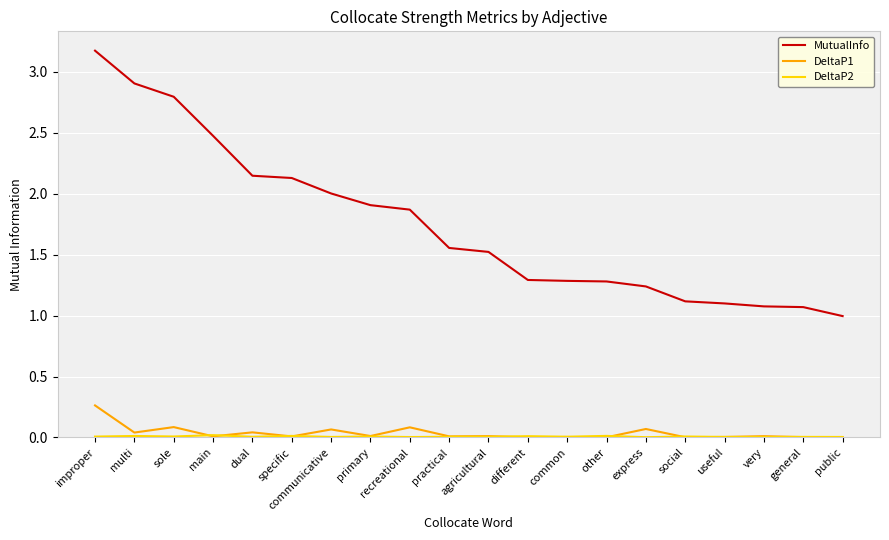

What is the difference between the MutualInfo values at sole and specific?

0.7